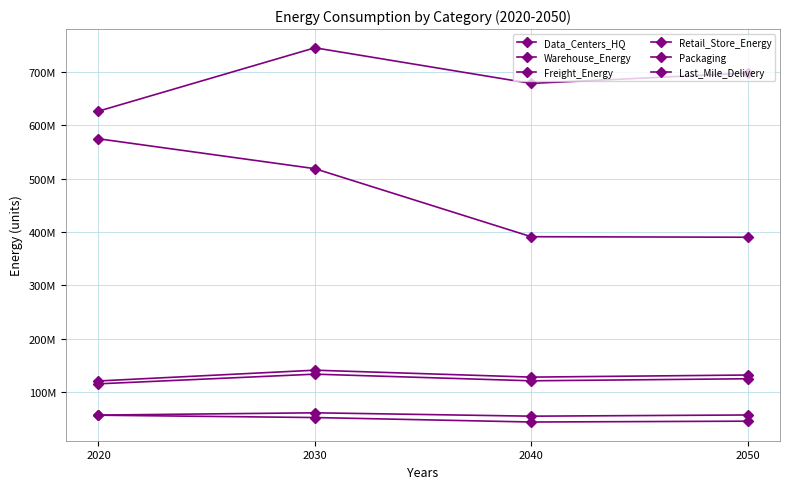

True or false: Warehouse_Energy and Data_Centers_HQ cross at least once.

False